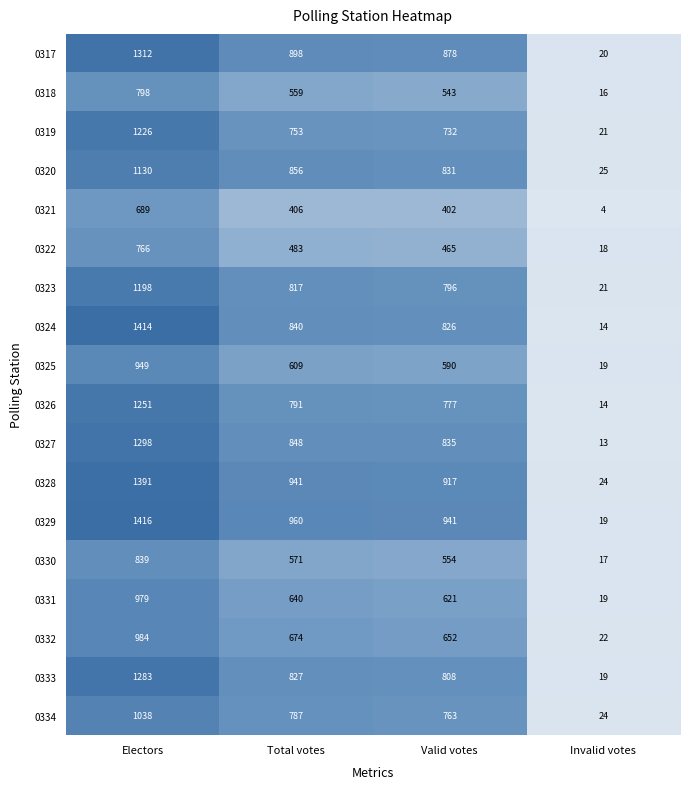

Which series has the largest total across all categories?

0329